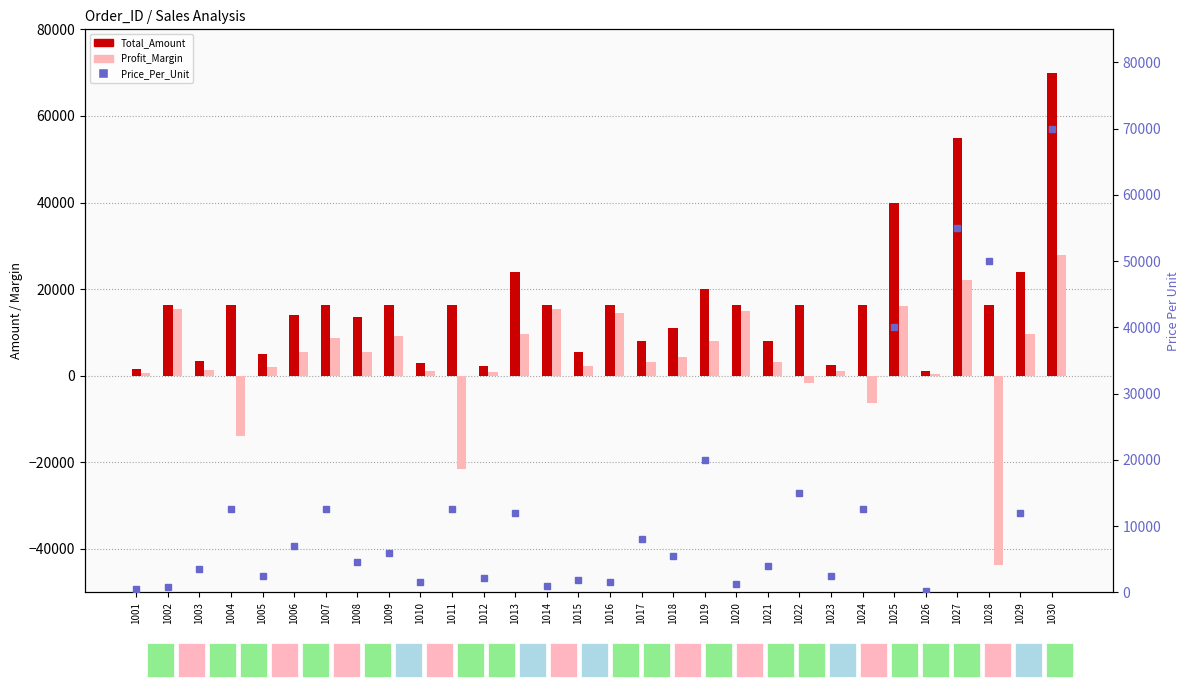

What are all the series names shown in the legend?

Total_Amount, Profit_Margin, Price_Per_Unit